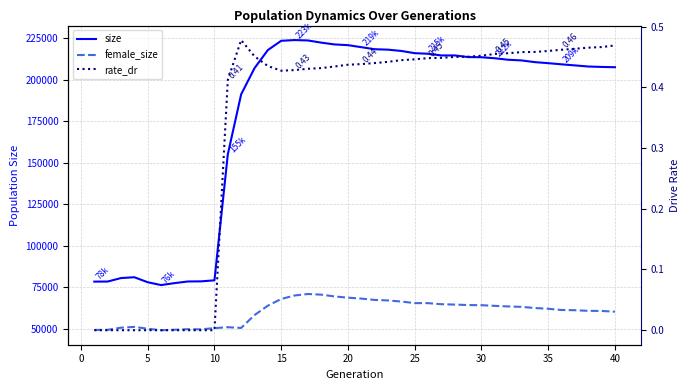

True or false: size has more than 0 points higher than both neighbors.

True